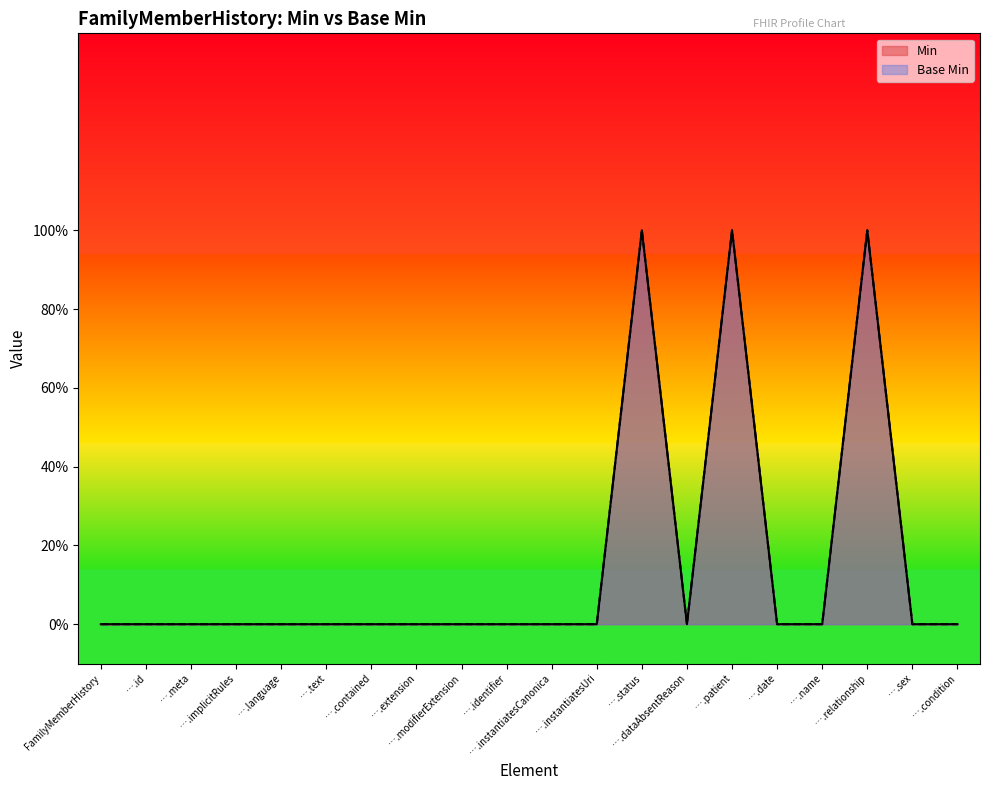

List the labels in order of Min value, smallest first.

FamilyMemberHistory, ….id, ….meta, ….implicitRules, ….language, ….text, ….contained, ….extension, ….modifierExtension, ….identifier, ….instantiatesCanonica, ….instantiatesUri, ….dataAbsentReason, ….date, ….name, ….sex, ….condition, ….status, ….patient, ….relationship